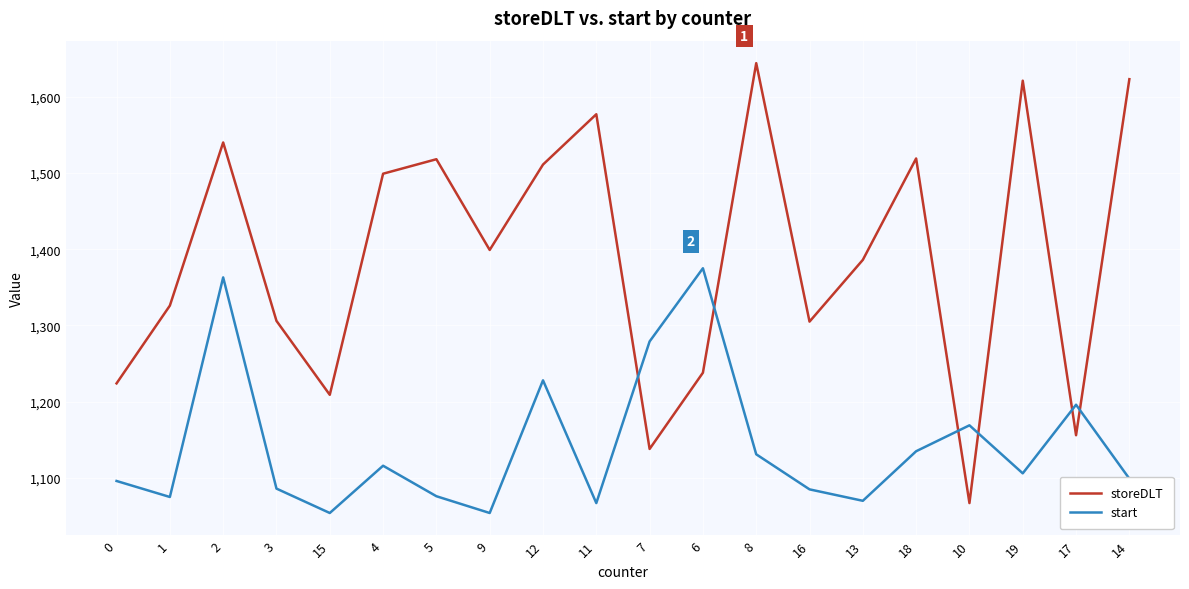

Count the number of data series in this chart.

2